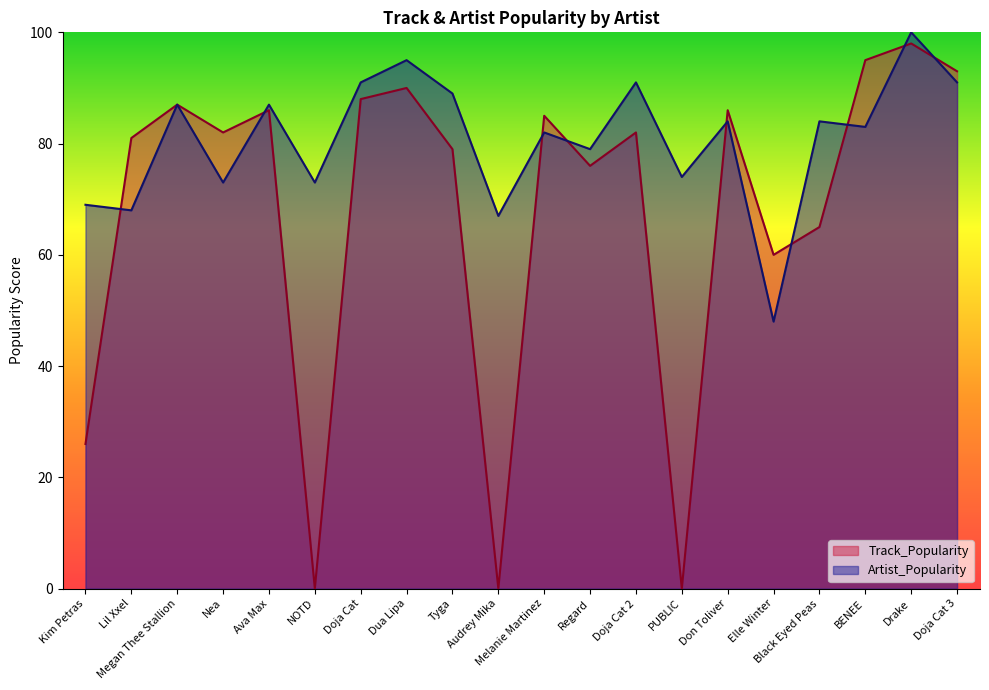

At which label does Track_Popularity first exceed 82?

Megan Thee Stallion